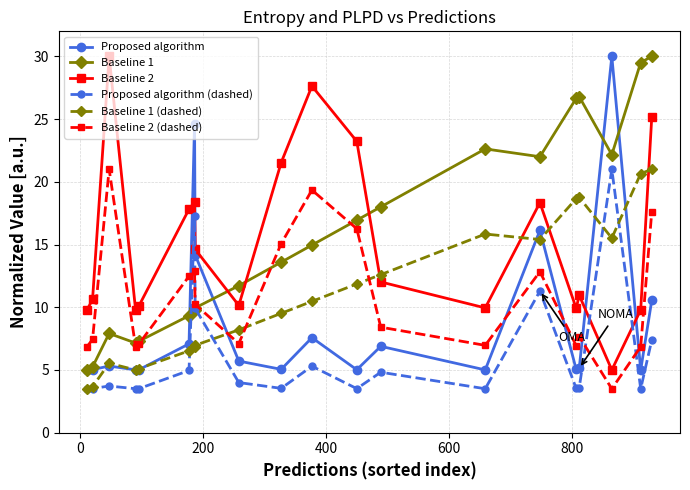

Count the number of data series in this chart.

6